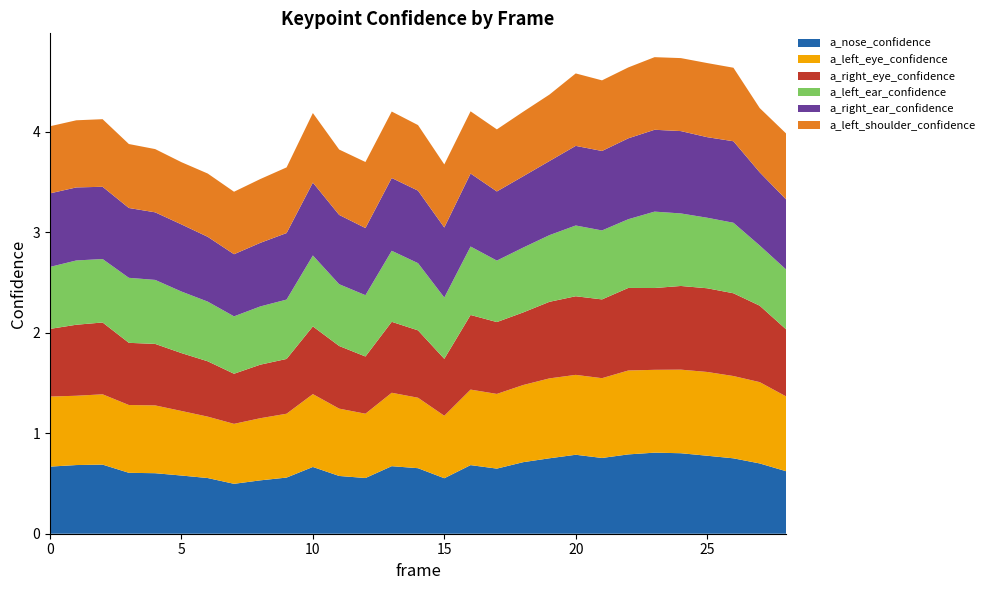

Reading left to right, extract all data points from this chart.

a_nose_confidence: 0=0.7	1=0.7	2=0.7	3=0.6	4=0.6	5=0.6	6=0.6	7=0.5	8=0.5	9=0.6	10=0.7	11=0.6	12=0.6	13=0.7	14=0.7	15=0.6	16=0.7	17=0.6	18=0.7	19=0.8	20=0.8	21=0.8	22=0.8	23=0.8	24=0.8	25=0.8	26=0.7	27=0.7	28=0.6
a_left_eye_confidence: 0=0.7	1=0.7	2=0.7	3=0.7	4=0.7	5=0.6	6=0.6	7=0.6	8=0.6	9=0.6	10=0.7	11=0.7	12=0.6	13=0.7	14=0.7	15=0.6	16=0.8	17=0.7	18=0.8	19=0.8	20=0.8	21=0.8	22=0.8	23=0.8	24=0.8	25=0.8	26=0.8	27=0.8	28=0.7
a_right_eye_confidence: 0=0.7	1=0.7	2=0.7	3=0.6	4=0.6	5=0.6	6=0.6	7=0.5	8=0.5	9=0.5	10=0.7	11=0.6	12=0.6	13=0.7	14=0.7	15=0.6	16=0.7	17=0.7	18=0.7	19=0.8	20=0.8	21=0.8	22=0.8	23=0.8	24=0.8	25=0.8	26=0.8	27=0.8	28=0.7
a_left_ear_confidence: 0=0.6	1=0.6	2=0.6	3=0.6	4=0.6	5=0.6	6=0.6	7=0.6	8=0.6	9=0.6	10=0.7	11=0.6	12=0.6	13=0.7	14=0.7	15=0.6	16=0.7	17=0.6	18=0.6	19=0.7	20=0.7	21=0.7	22=0.7	23=0.8	24=0.7	25=0.7	26=0.7	27=0.6	28=0.6
a_right_ear_confidence: 0=0.7	1=0.7	2=0.7	3=0.7	4=0.7	5=0.7	6=0.6	7=0.6	8=0.6	9=0.7	10=0.7	11=0.7	12=0.7	13=0.7	14=0.7	15=0.7	16=0.7	17=0.7	18=0.7	19=0.7	20=0.8	21=0.8	22=0.8	23=0.8	24=0.8	25=0.8	26=0.8	27=0.7	28=0.7
a_left_shoulder_confidence: 0=0.7	1=0.7	2=0.7	3=0.6	4=0.6	5=0.6	6=0.6	7=0.6	8=0.6	9=0.7	10=0.7	11=0.7	12=0.7	13=0.7	14=0.7	15=0.6	16=0.6	17=0.6	18=0.6	19=0.7	20=0.7	21=0.7	22=0.7	23=0.7	24=0.7	25=0.7	26=0.7	27=0.6	28=0.7